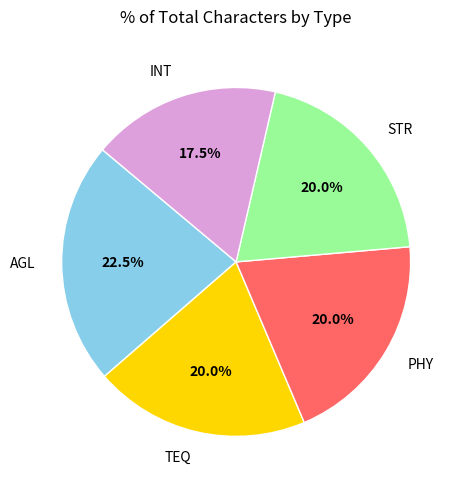

To the nearest percent, what is the difference between the largest and smallest slice percentages?

5%